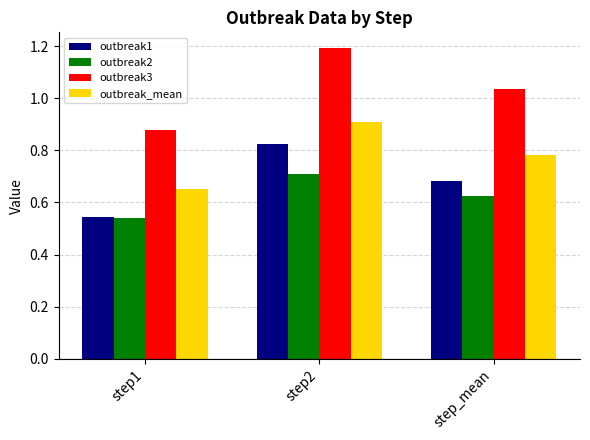

What is the difference between the outbreak3 values at step1 and step_mean?

0.2